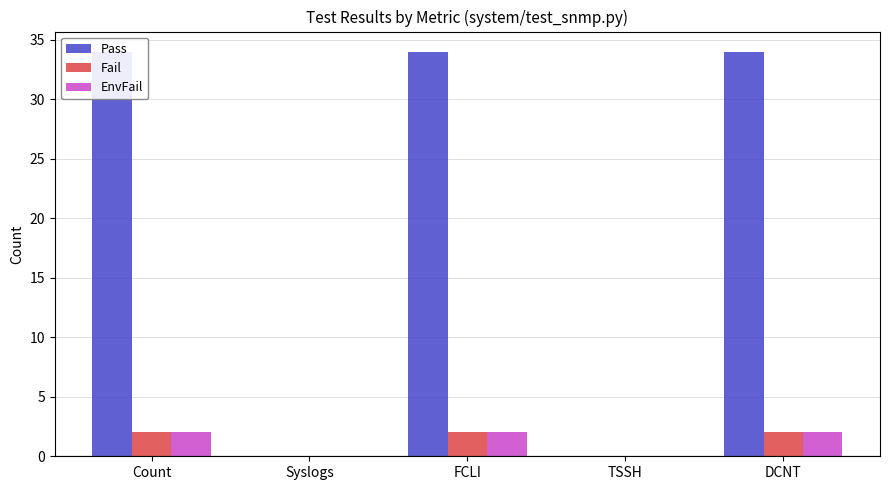

Reading left to right, list all the values displayed in this chart.

Pass: Count=34	Syslogs=0	FCLI=34	TSSH=0	DCNT=34
Fail: Count=2	Syslogs=0	FCLI=2	TSSH=0	DCNT=2
EnvFail: Count=2	Syslogs=0	FCLI=2	TSSH=0	DCNT=2